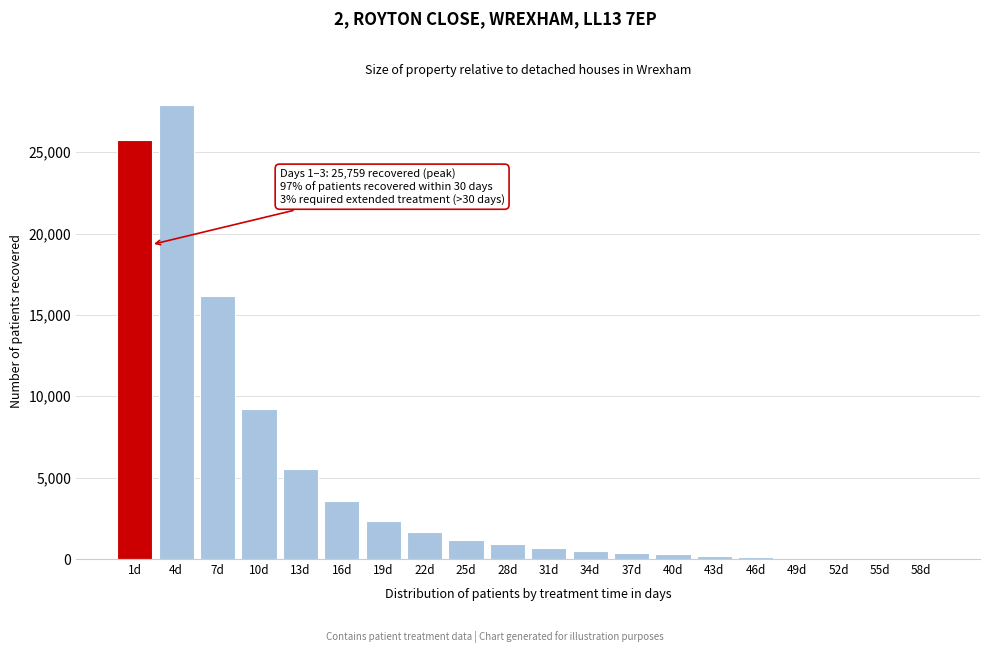

What is the sum of all values?

96539